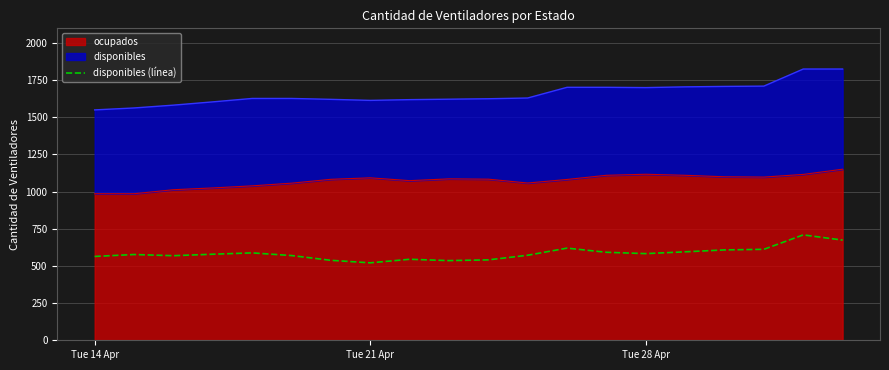

How many lines are shown in the chart?

1